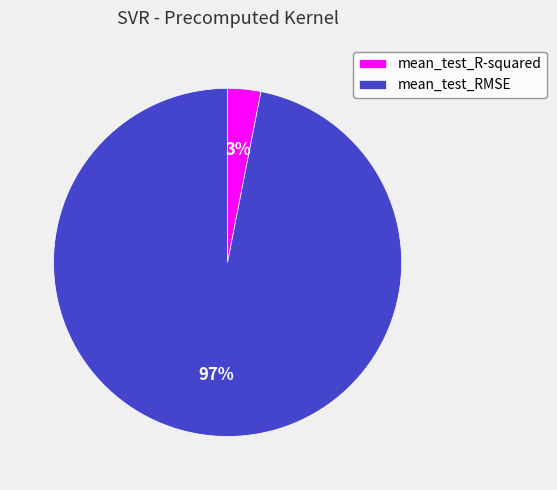

Do mean_test_R-squared and mean_test_RMSE together represent more than half of the pie?

Yes